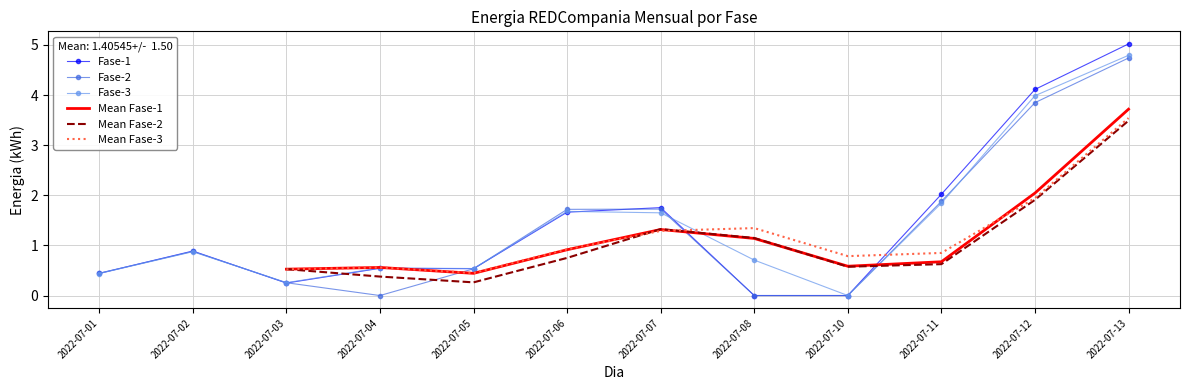

Where is Fase-2 nearest to the value 2?

2022-07-11